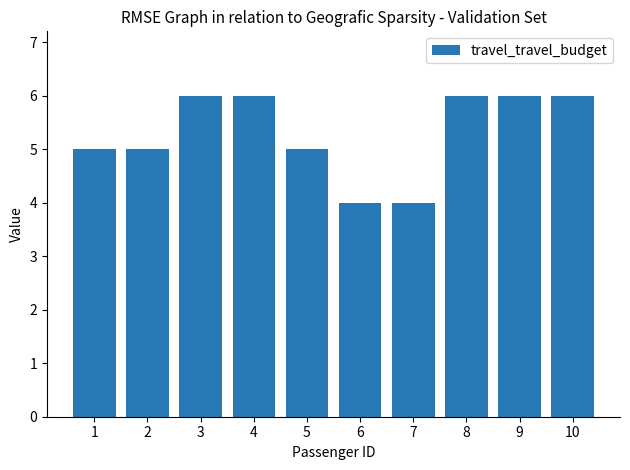

Reading left to right, what are all the values shown in this chart?

5	5	6	6	5	4	4	6	6	6